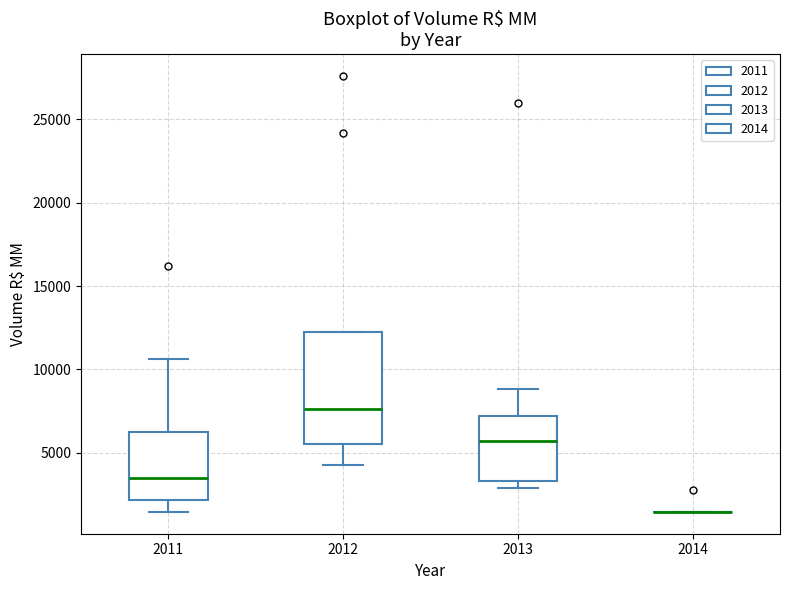

Where is the lower edge of the box at x = 2013 on the y-axis? The values are not printed on the chart, so give them approximately, as read against the axis.

3500